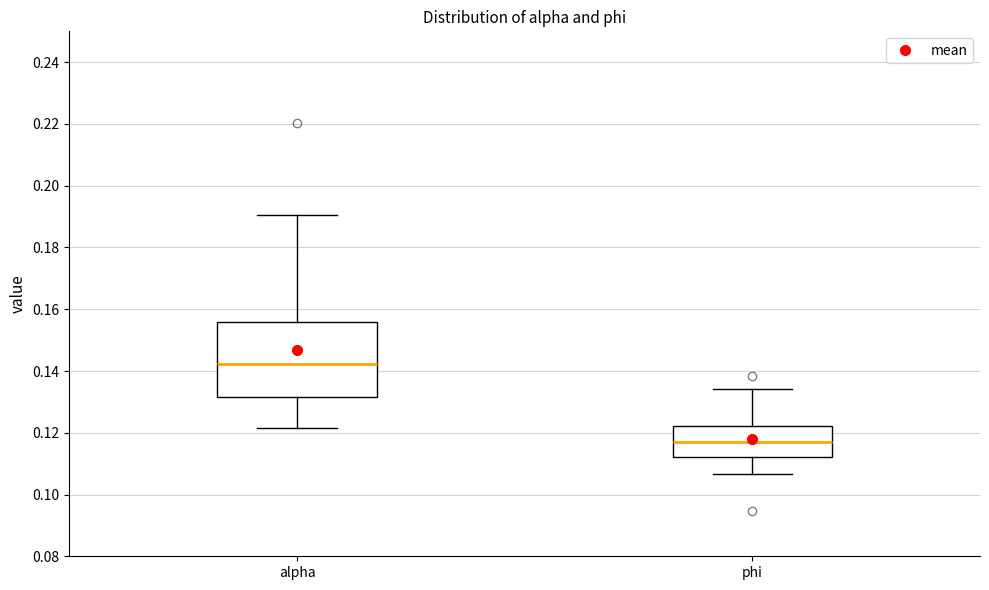

Reading left to right, read every box against the y-axis: the position of its median line, the range the box covers, and the ends of its whiskers. The values are not printed on the chart, so give them approximately, as read against the axis.

alpha: median 0.142, box 0.132 to 0.156, whiskers 0.122 to 0.190
phi: median 0.116, box 0.112 to 0.122, whiskers 0.106 to 0.134